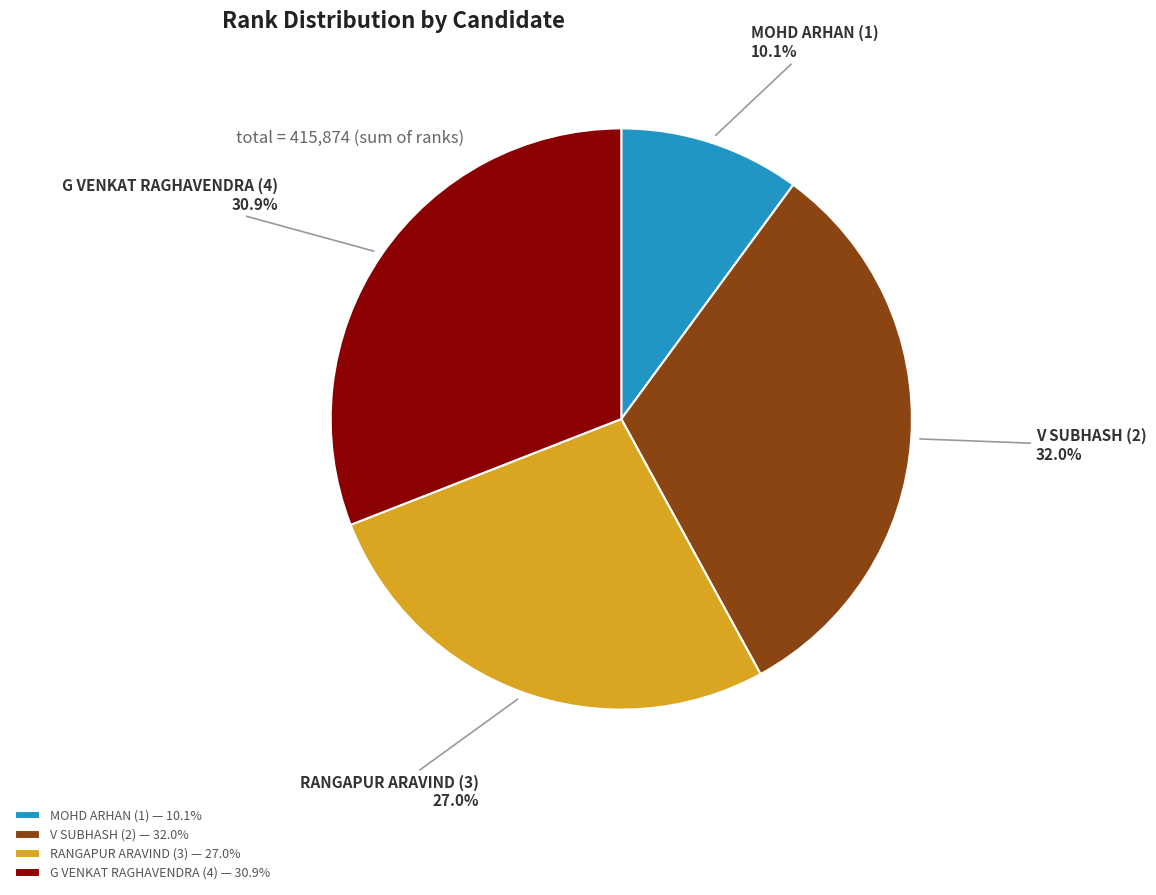

Which has a higher value, RANGAPUR ARAVIND (3) — 27.0% or G VENKAT RAGHAVENDRA (4) — 30.9%?

G VENKAT RAGHAVENDRA (4) — 30.9%